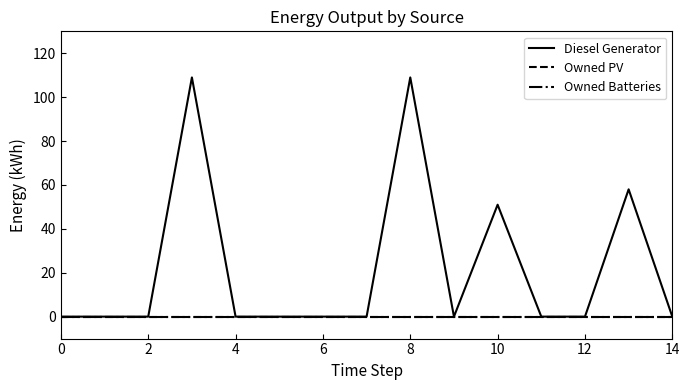

How many distinct data groups are displayed?

3